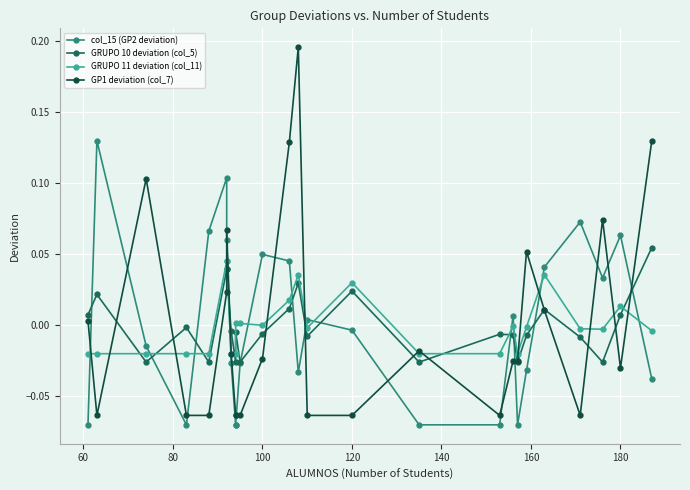

Which series ends up on top after the final intersection of GRUPO 10 deviation (col_5) and GP1 deviation (col_7)?

GP1 deviation (col_7)